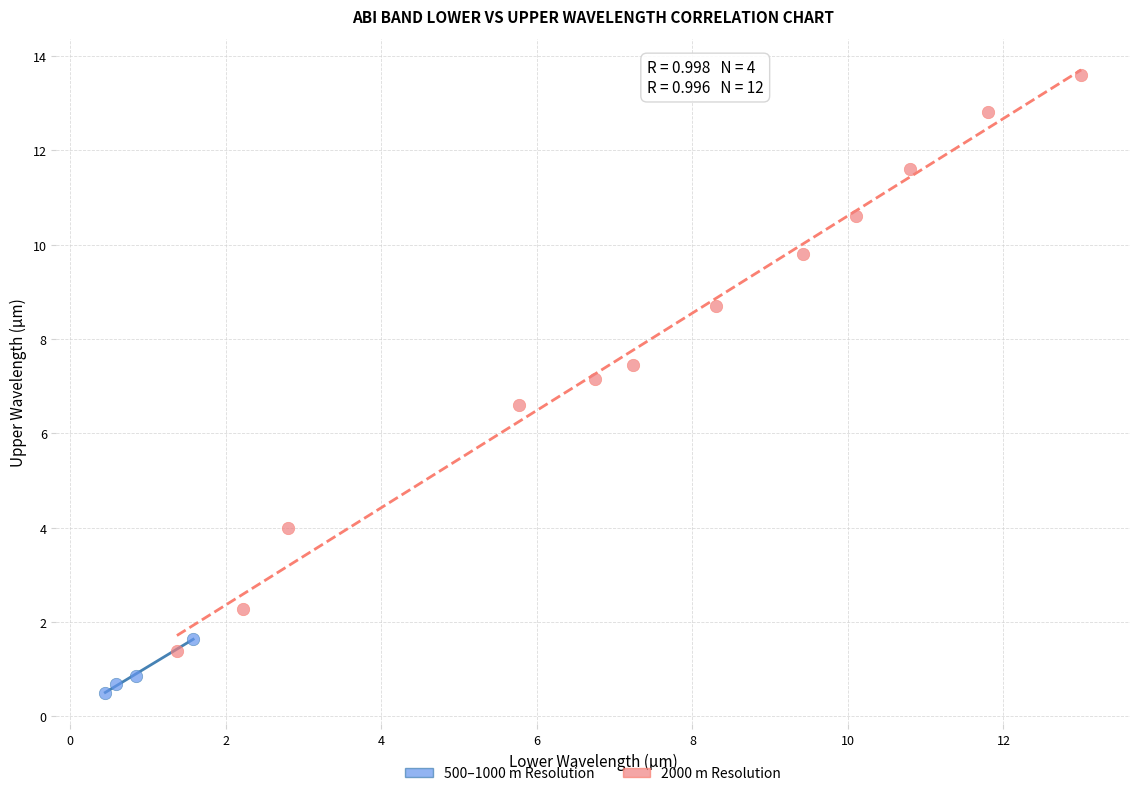

Which series has the widest spread of Y values?

2000 m Resolution